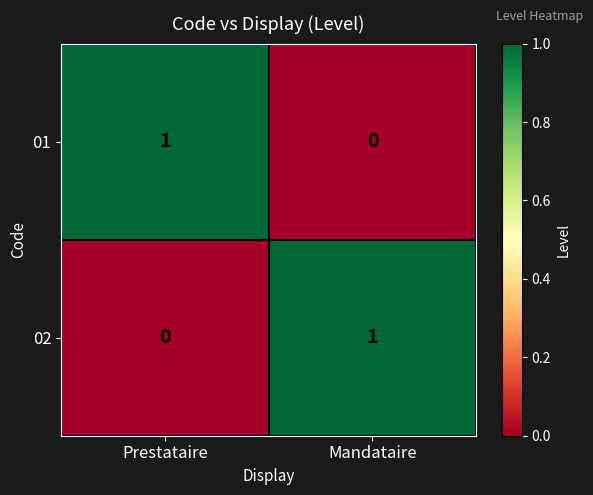

Is it true that 01 equals 0 at Prestataire?

False